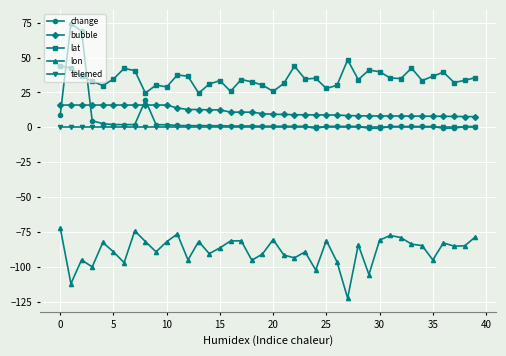

How many times do lat and change cross each other?

2